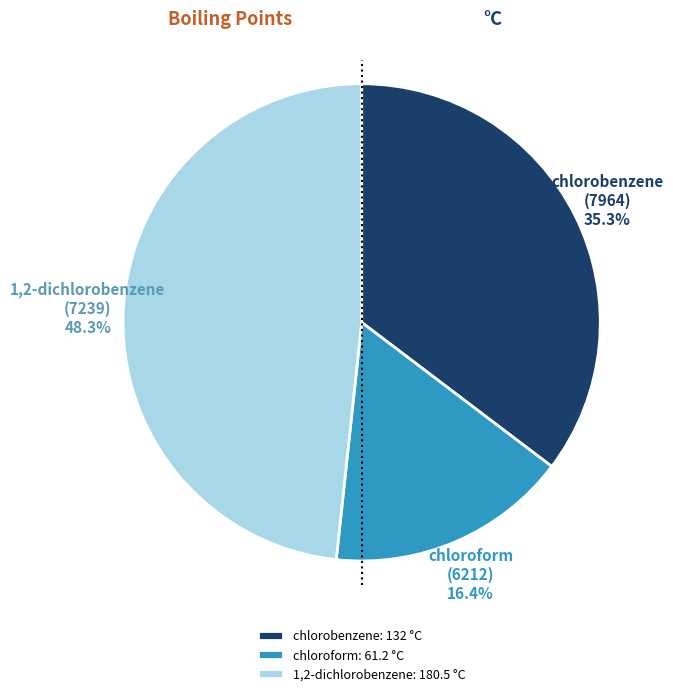

Is there any slice that represents more than half of the pie?

No